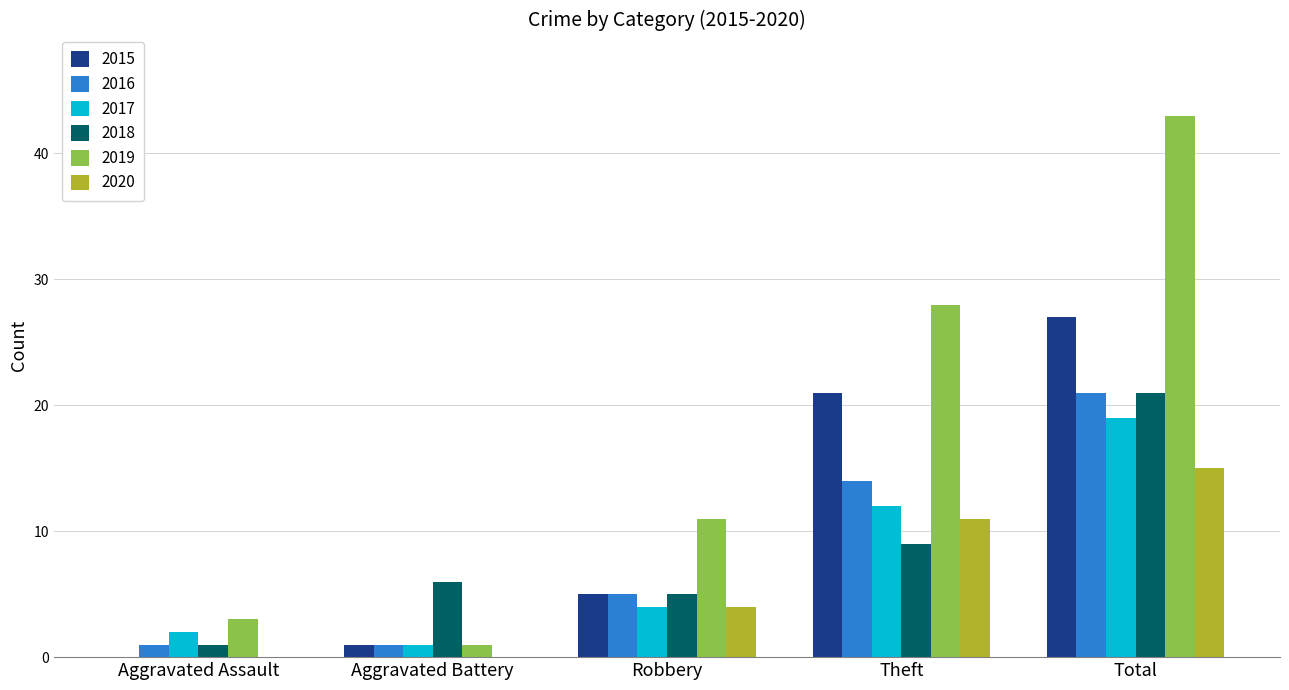

Reading left to right, extract all data points from this chart.

2015: Aggravated Assault=0	Aggravated Battery=1	Robbery=5	Theft=21	Total=27
2016: Aggravated Assault=1	Aggravated Battery=1	Robbery=5	Theft=14	Total=21
2017: Aggravated Assault=2	Aggravated Battery=1	Robbery=4	Theft=12	Total=19
2018: Aggravated Assault=1	Aggravated Battery=6	Robbery=5	Theft=9	Total=21
2019: Aggravated Assault=3	Aggravated Battery=1	Robbery=11	Theft=28	Total=43
2020: Aggravated Assault=0	Aggravated Battery=0	Robbery=4	Theft=11	Total=15